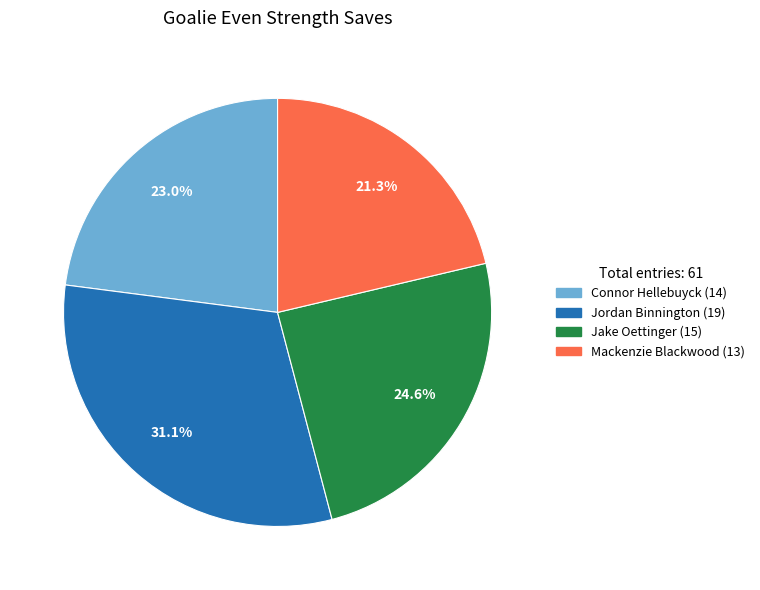

Which slice is the smallest?

Mackenzie Blackwood